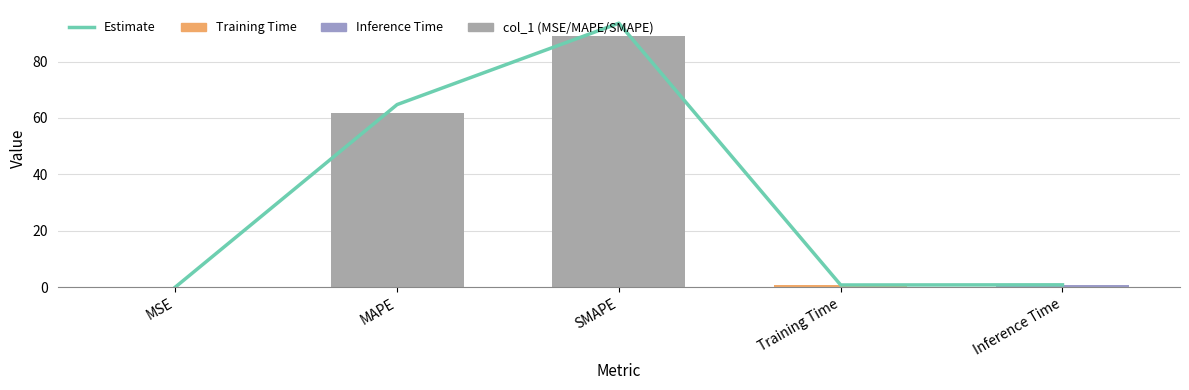

Count the number of categories in the chart.

5